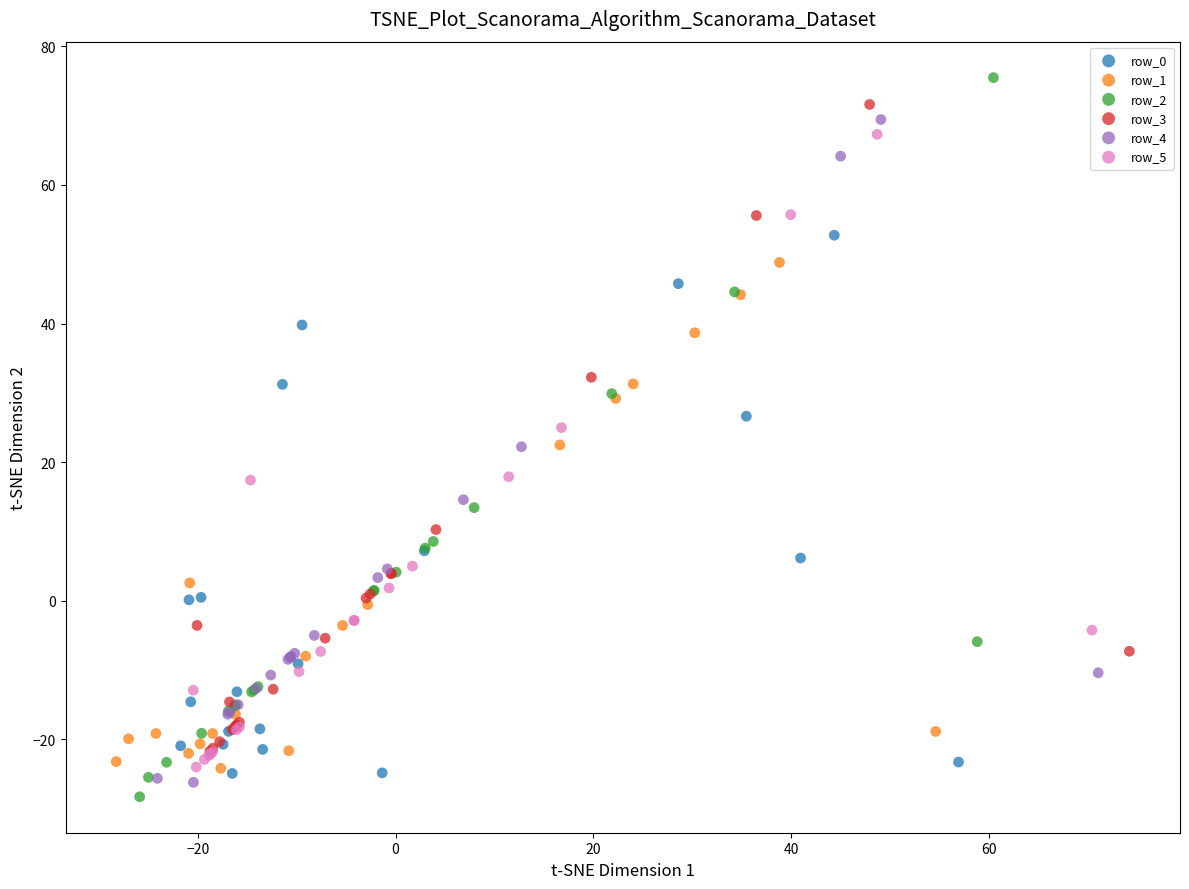

Which series has the widest spread of Y values?

row_2